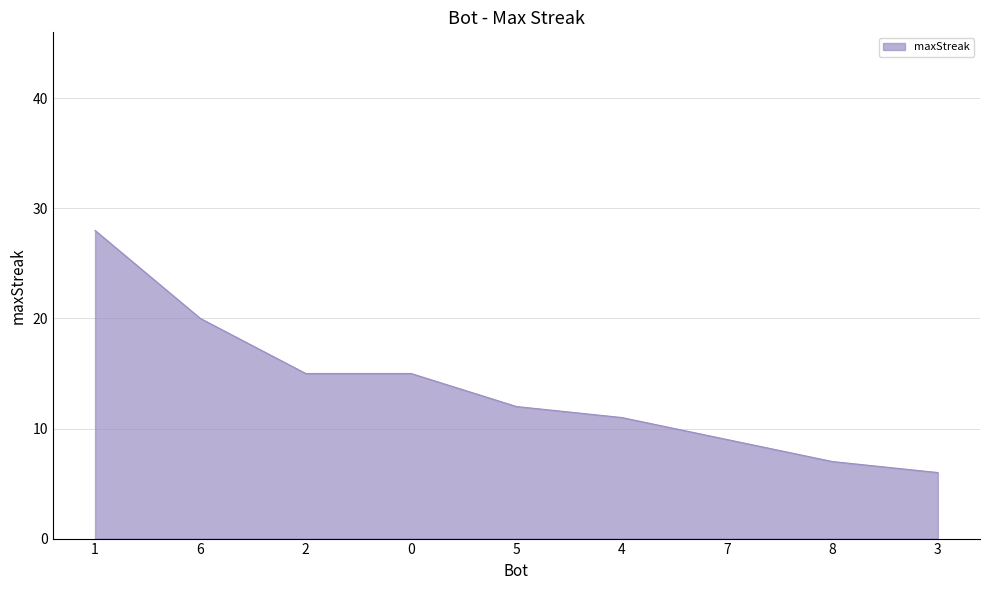

Is it true that the value at 5 is 12?

True